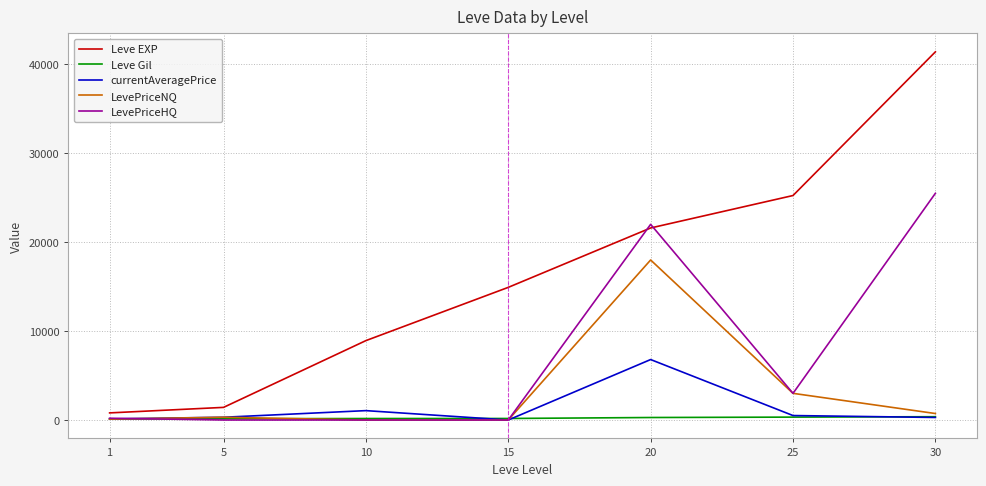

The value of currentAveragePrice at 30 is 287. True or false?

True